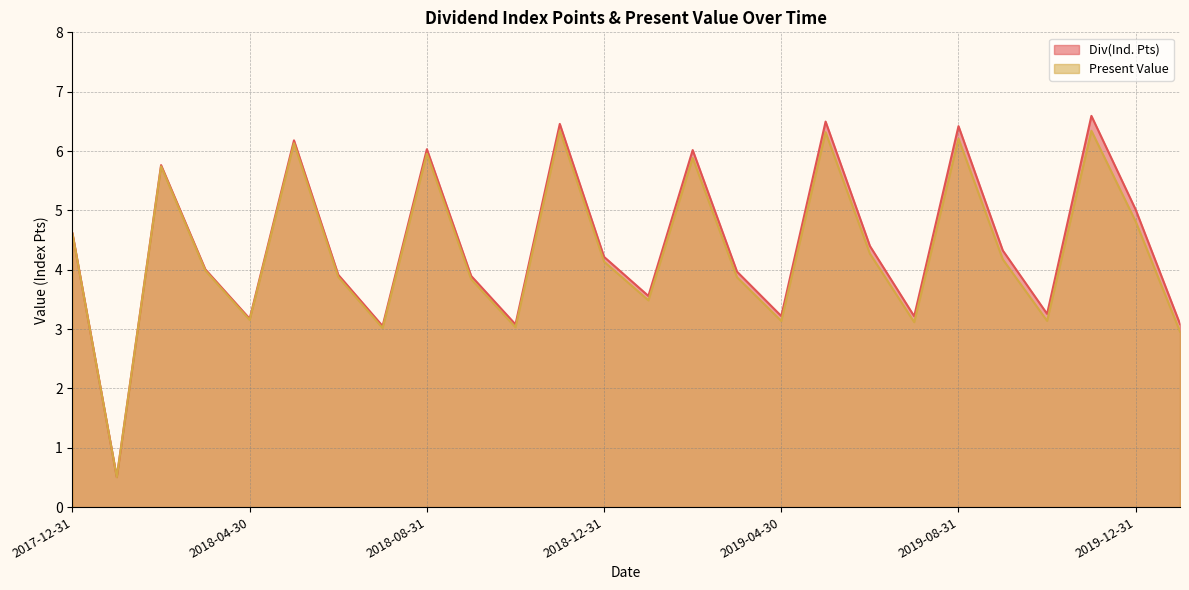

Does the chart have visible grid lines?

Yes